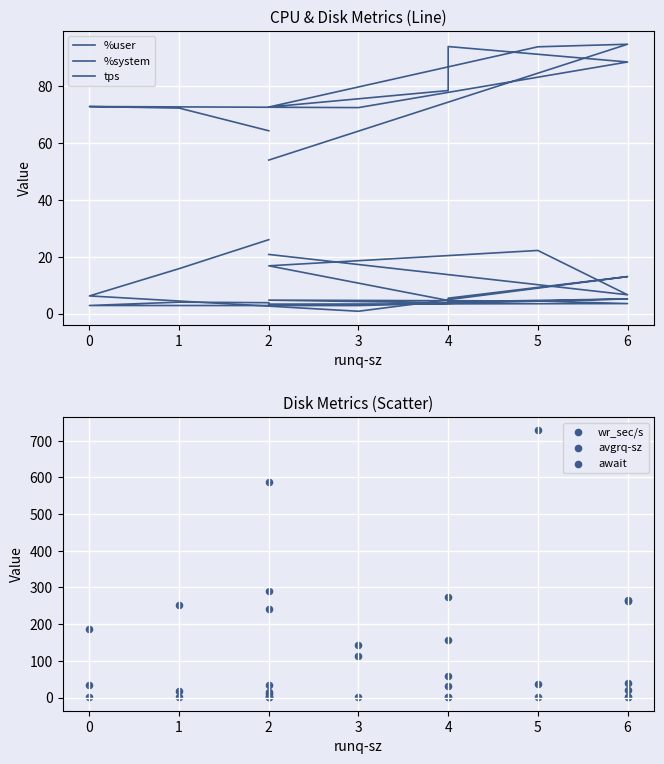

What are all the series names shown in the legend?

%user, %system, tps, wr_sec/s, avgrq-sz, await